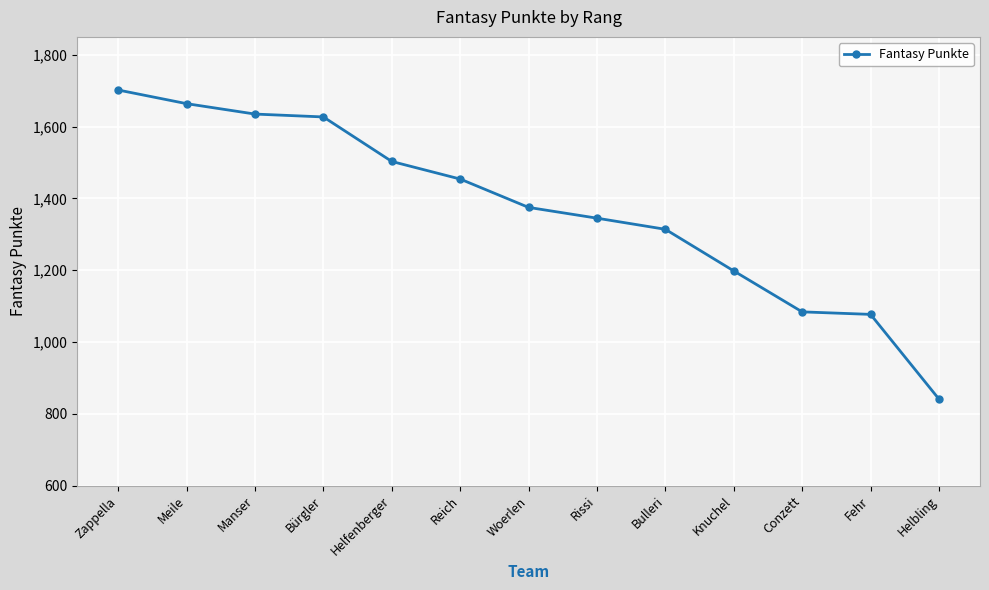

Is it true that the value at Helfenberger is 2168?

False